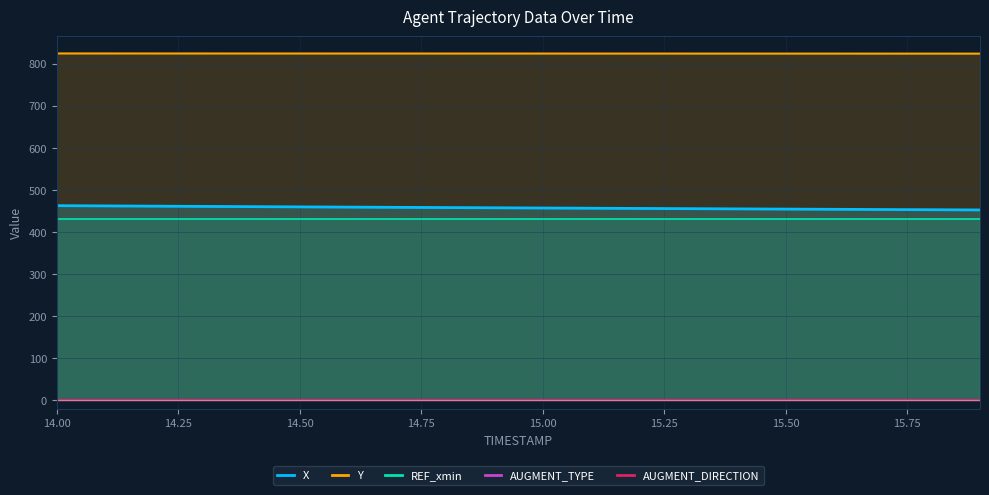

True or false: REF_xmin and X intersect in this chart.

False